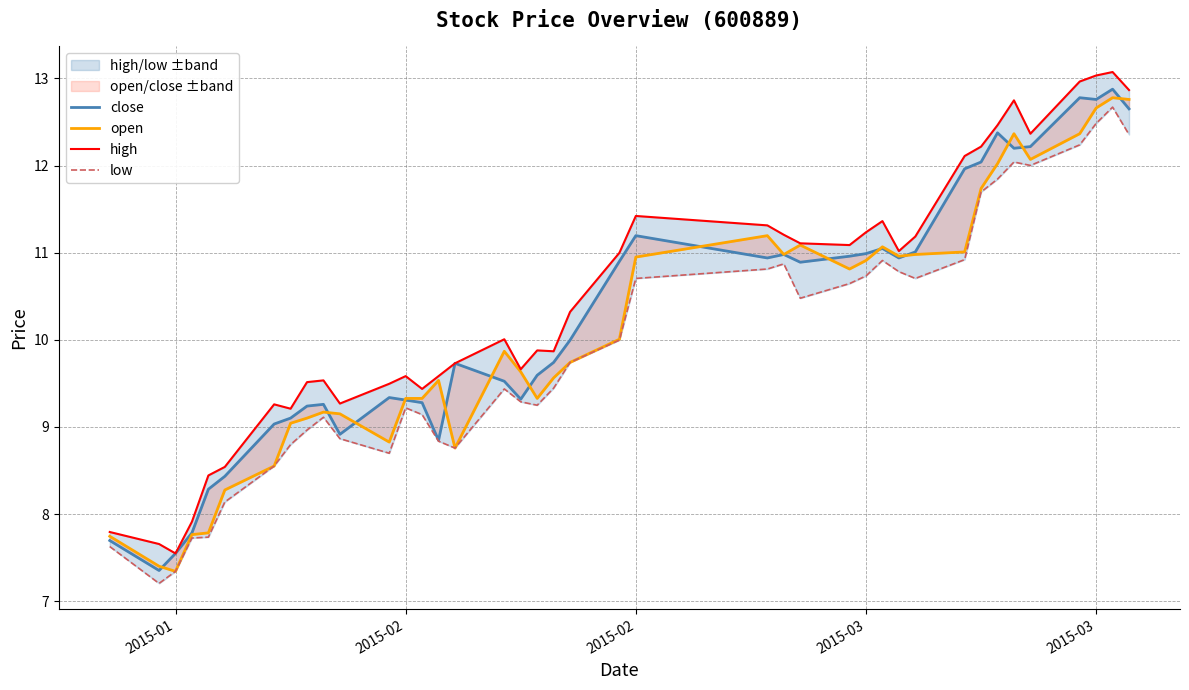

What is the lowest value of the low series?

7.2